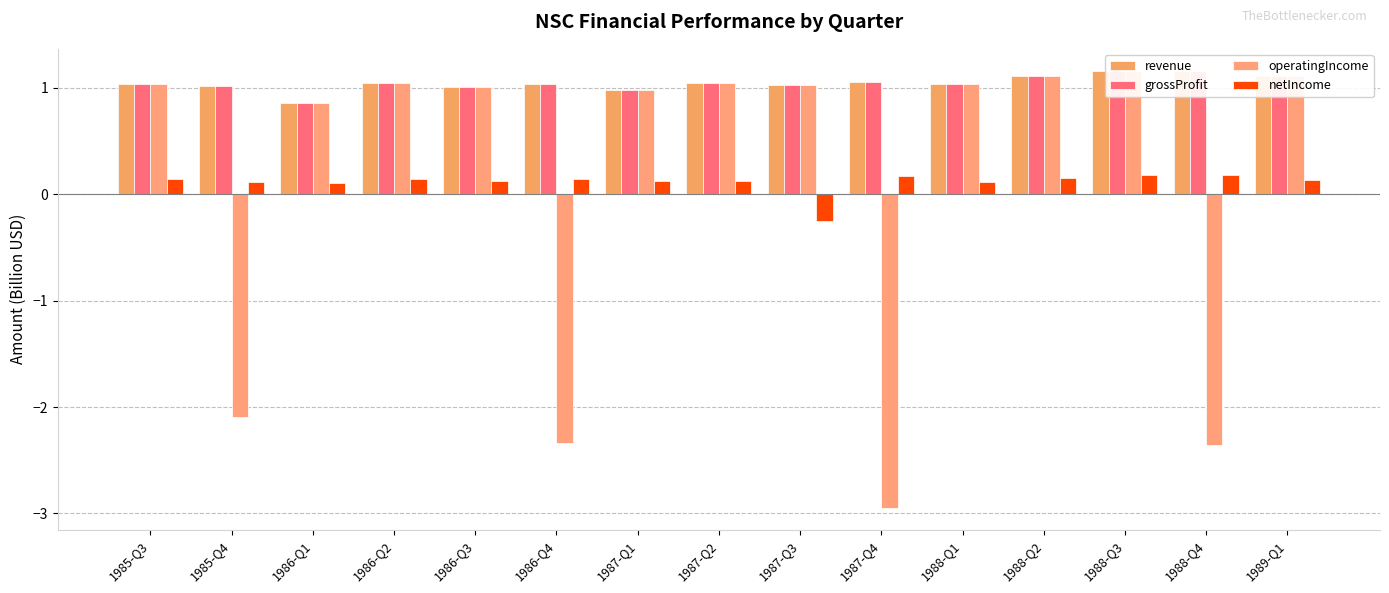

How many data points in grossProfit are above 1?

13